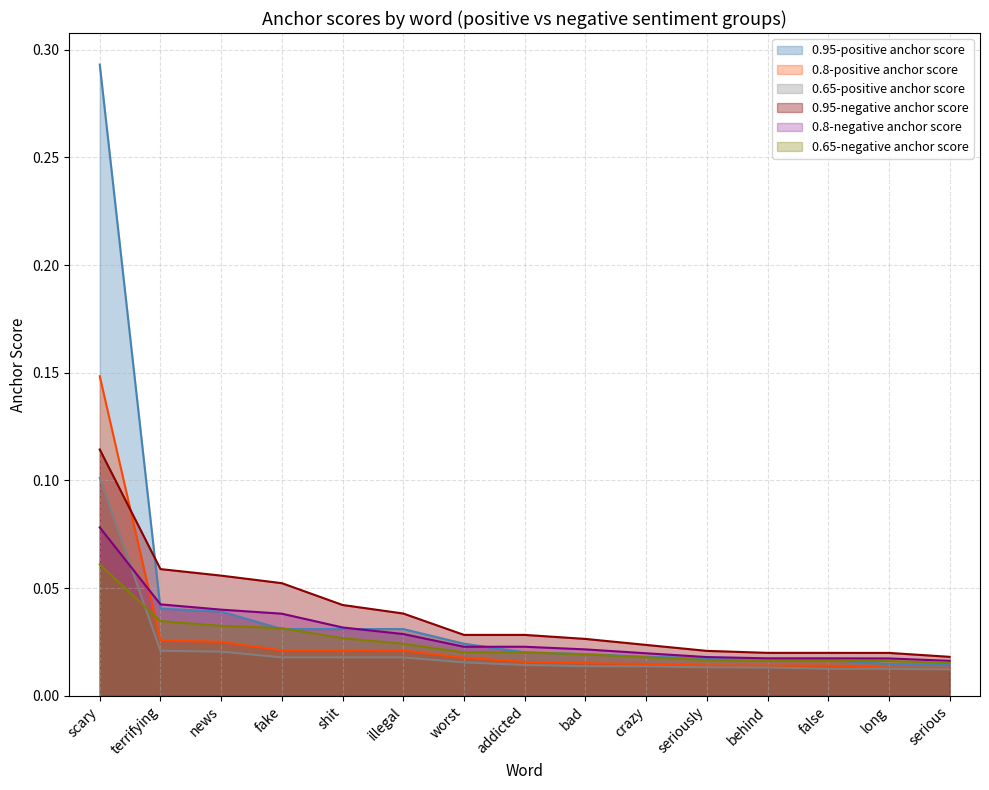

At how many categories does at least one series exceed 0?

15